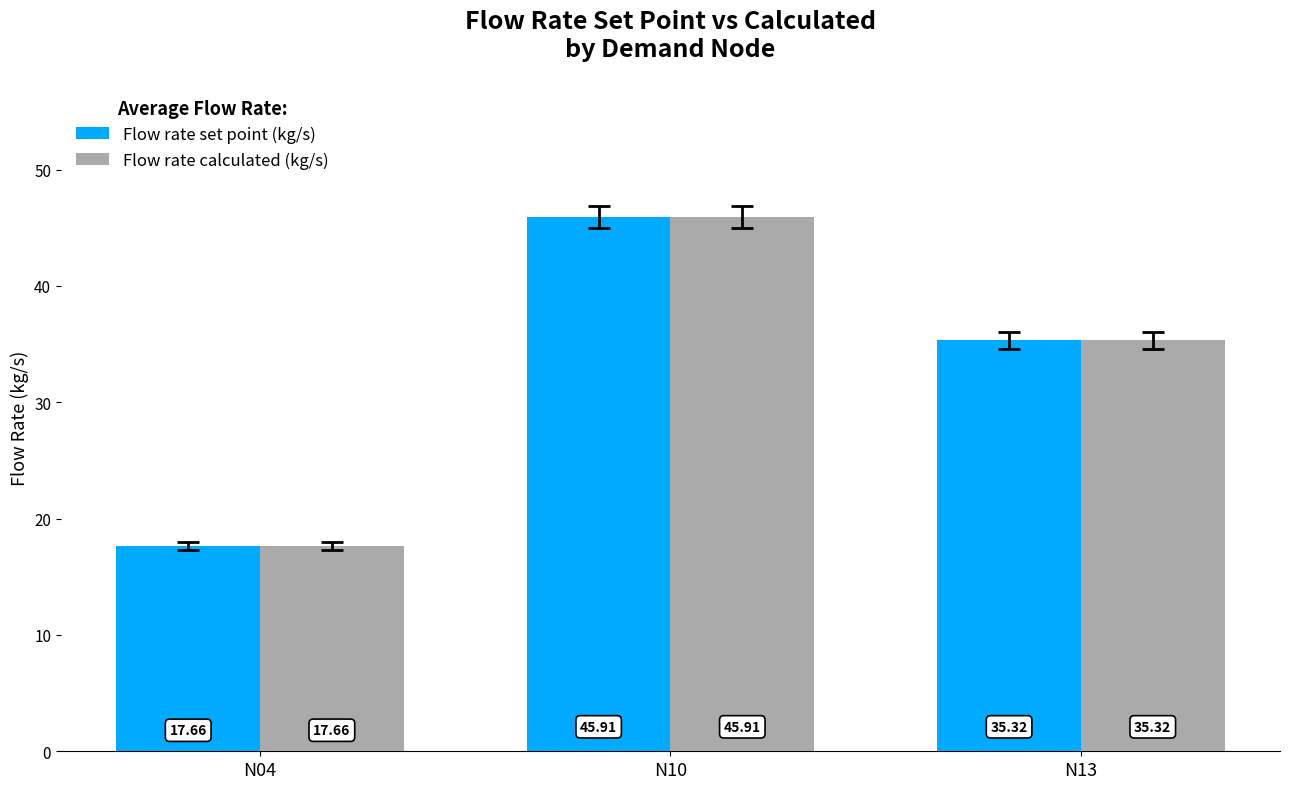

What is the value of the Flow rate calculated (kg/s) bar at the 1st from the left?

17.7